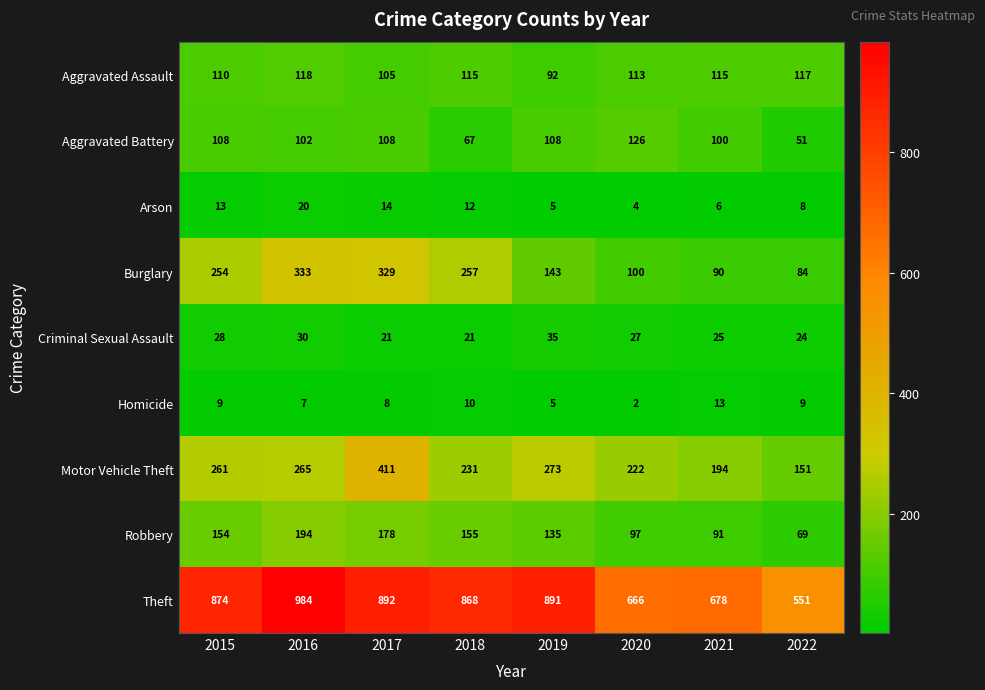

Which series has the widest spread of values?

Theft